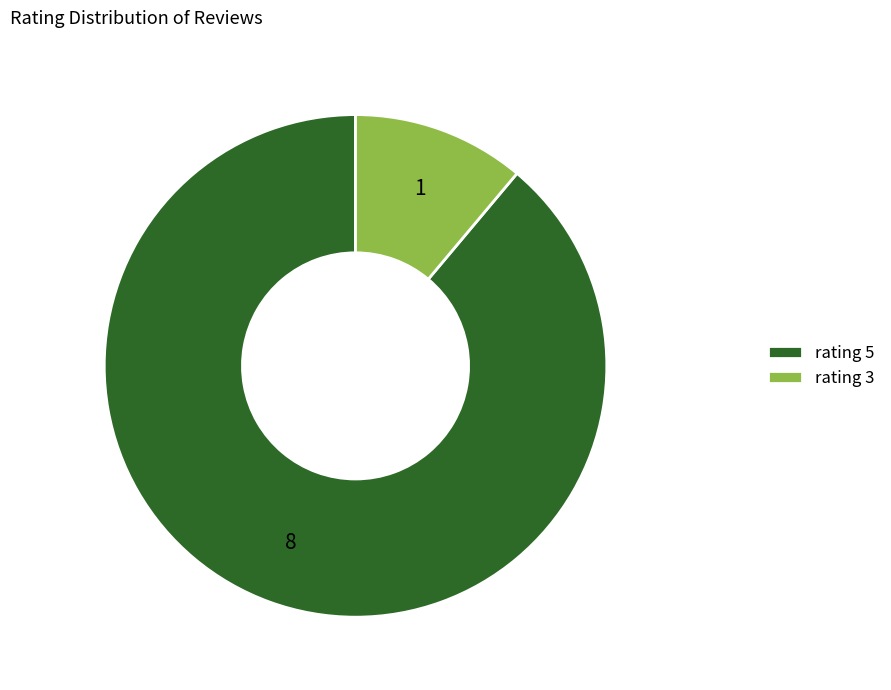

Does any single category account for the majority?

Yes